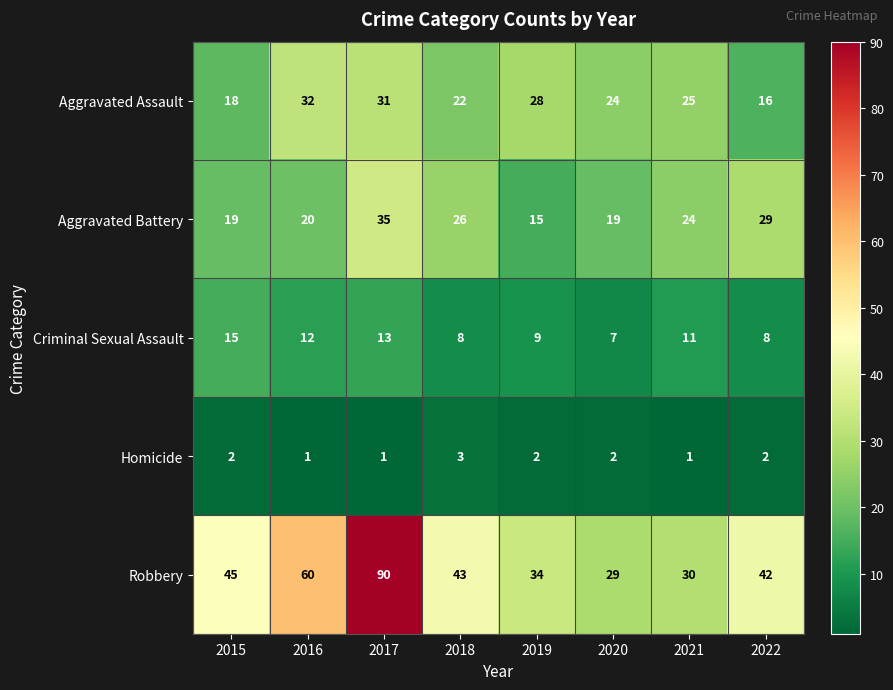

What is the difference between the maximum and second lowest values in the Criminal Sexual Assault series?

7